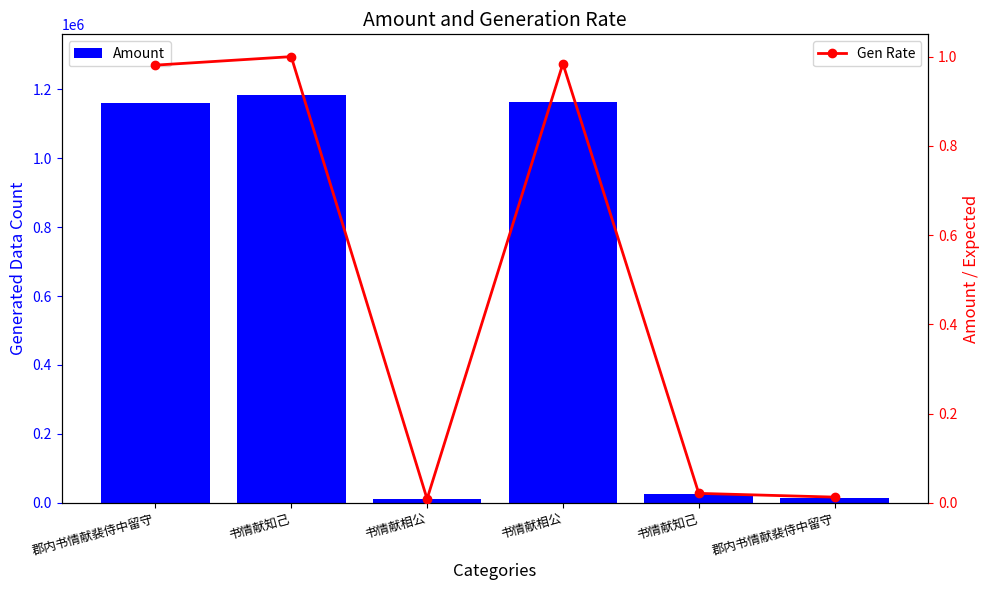

What are all the series names shown in the legend?

Amount, Gen Rate